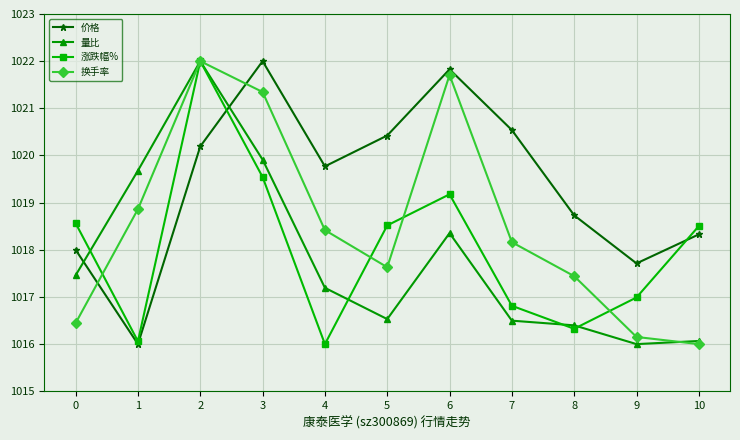

At which label is 价格 closest to 1019?

8